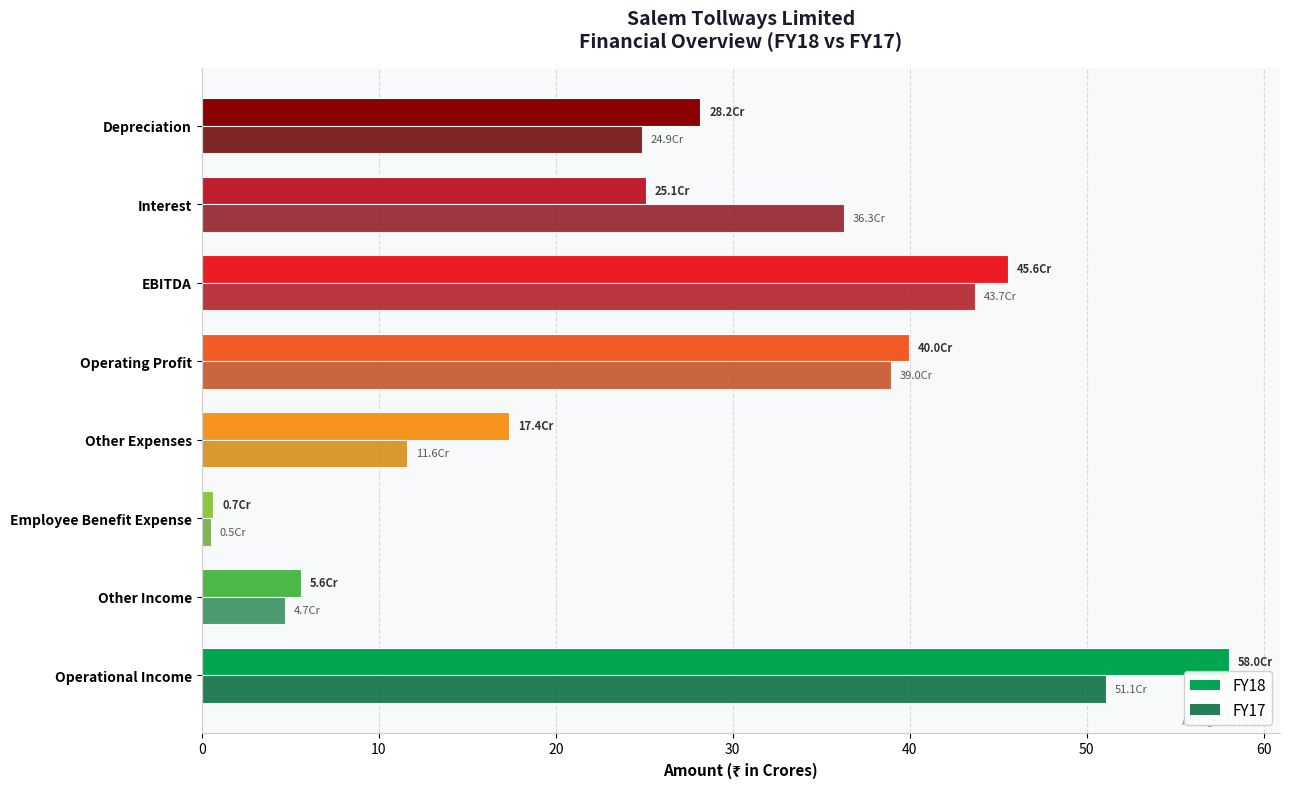

Between Operational Income and Other Income, which series saw the biggest shift?

FY18